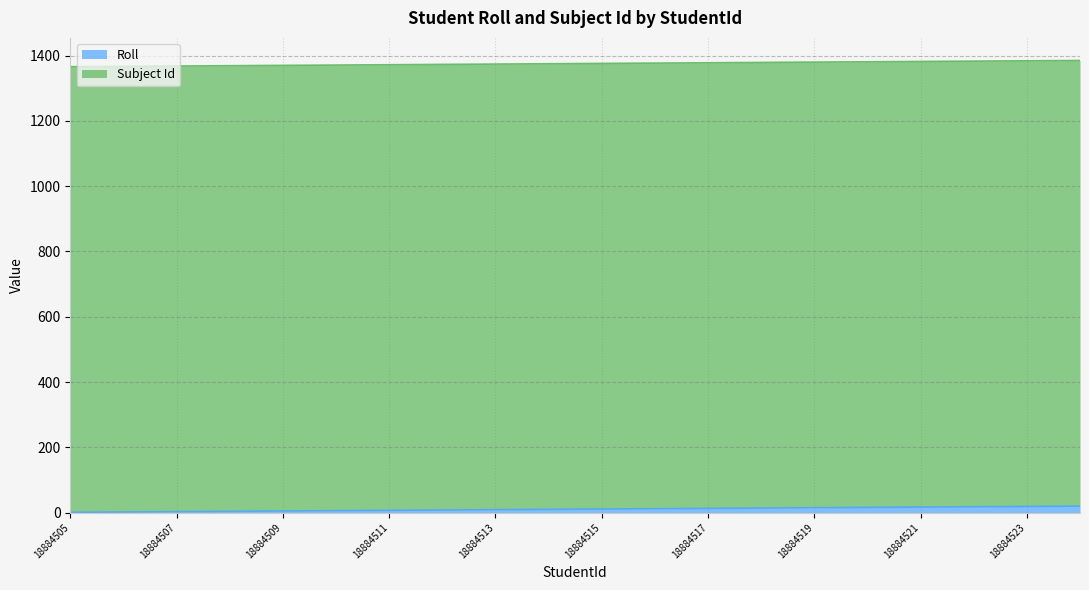

True or false: the data shows 15 at 18884513.

False